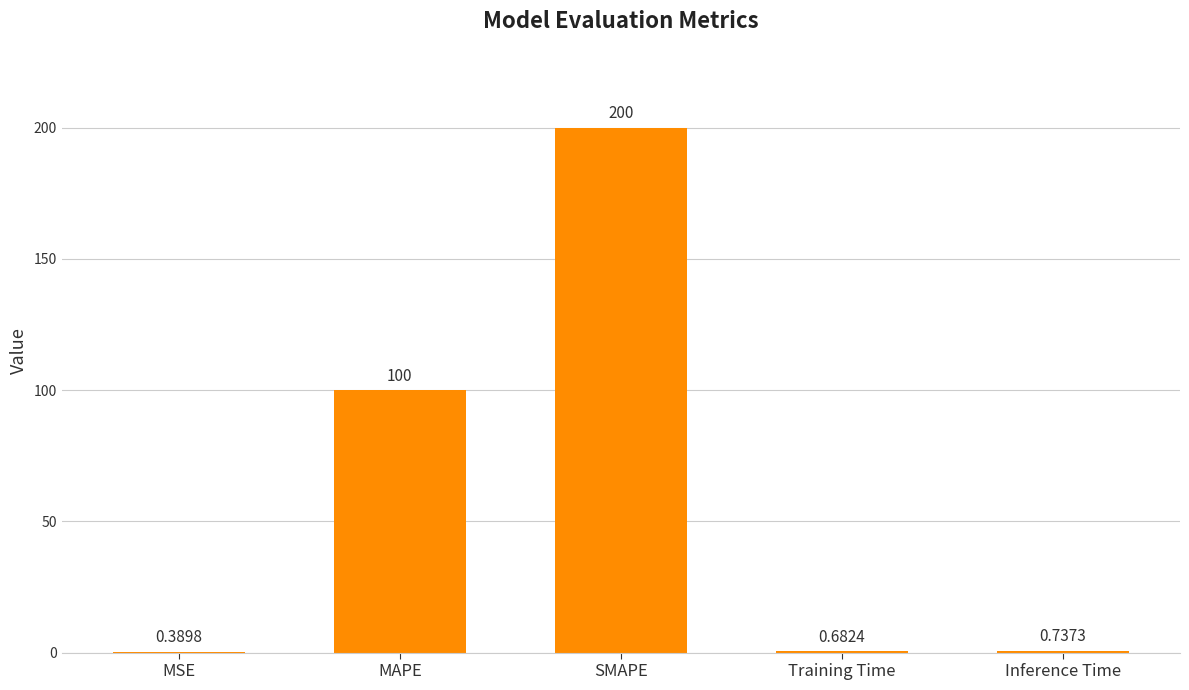

How many distinct data groups are displayed?

1